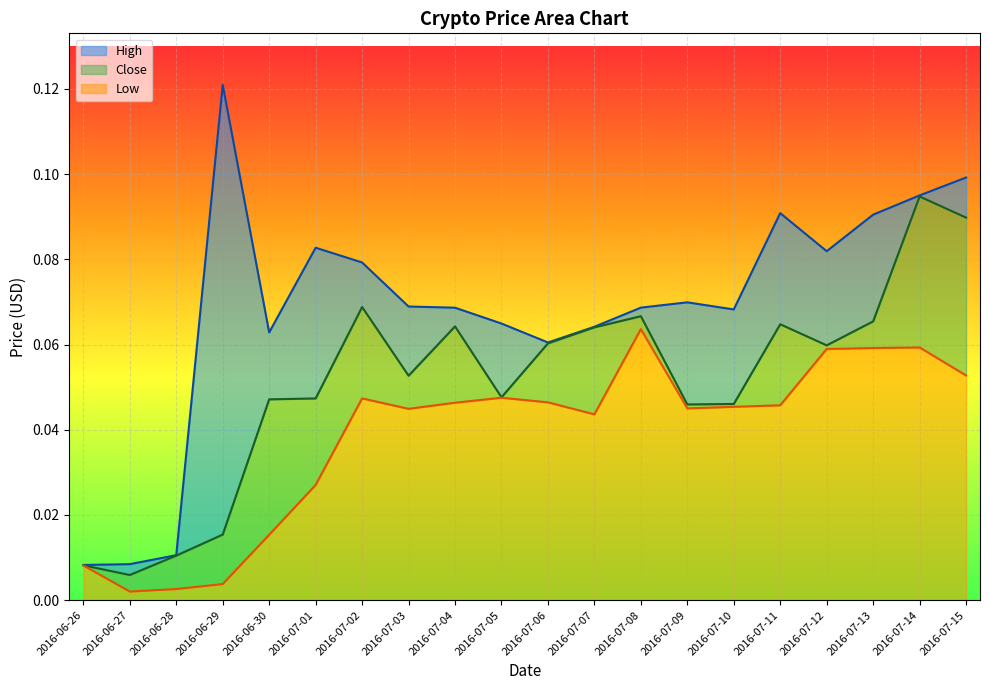

True or false: Low and High cross at least once.

False